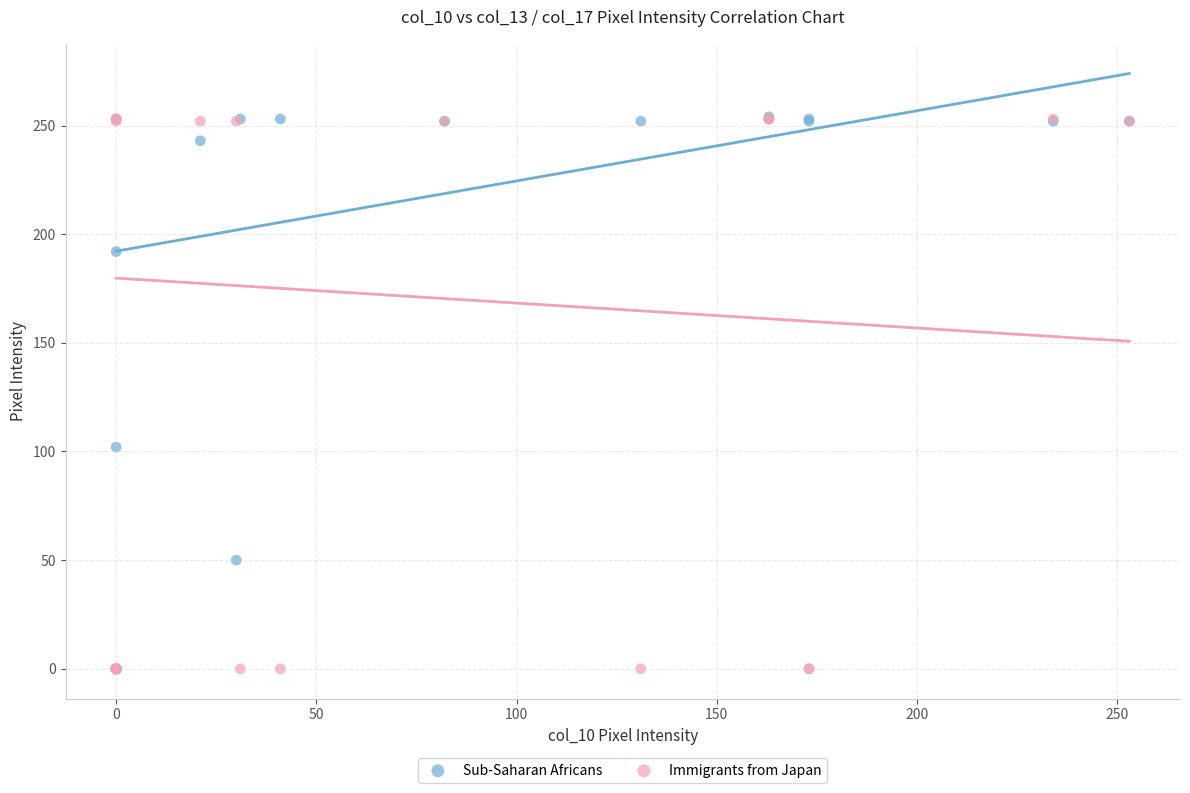

Across all series, what Y value is closest to 127?

102